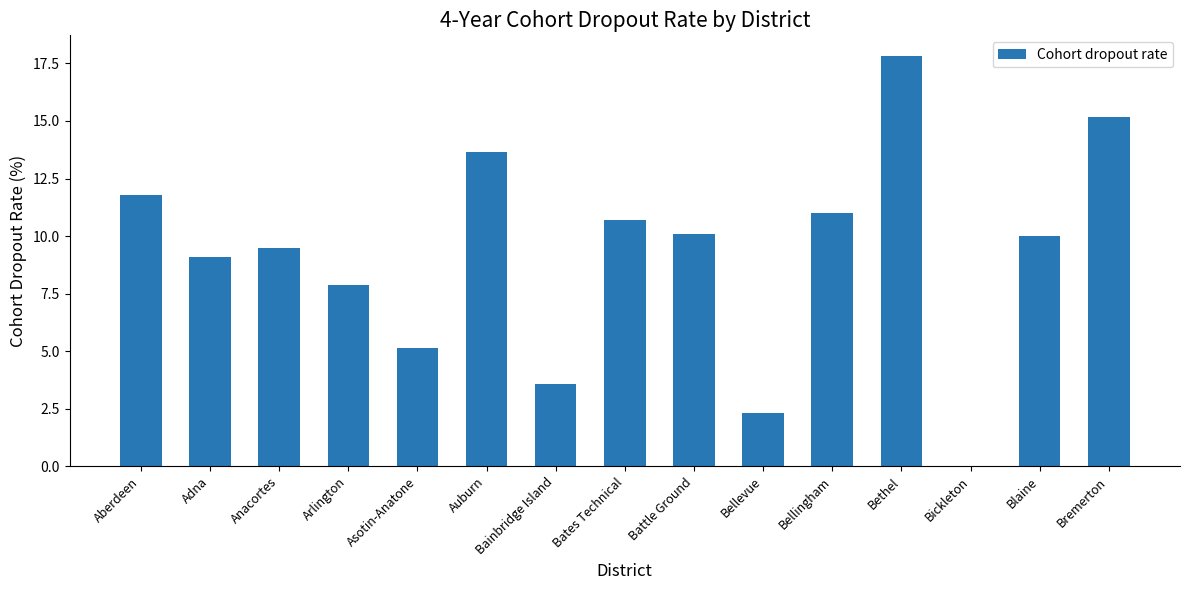

Between Anacortes and Battle Ground, which is larger?

Battle Ground